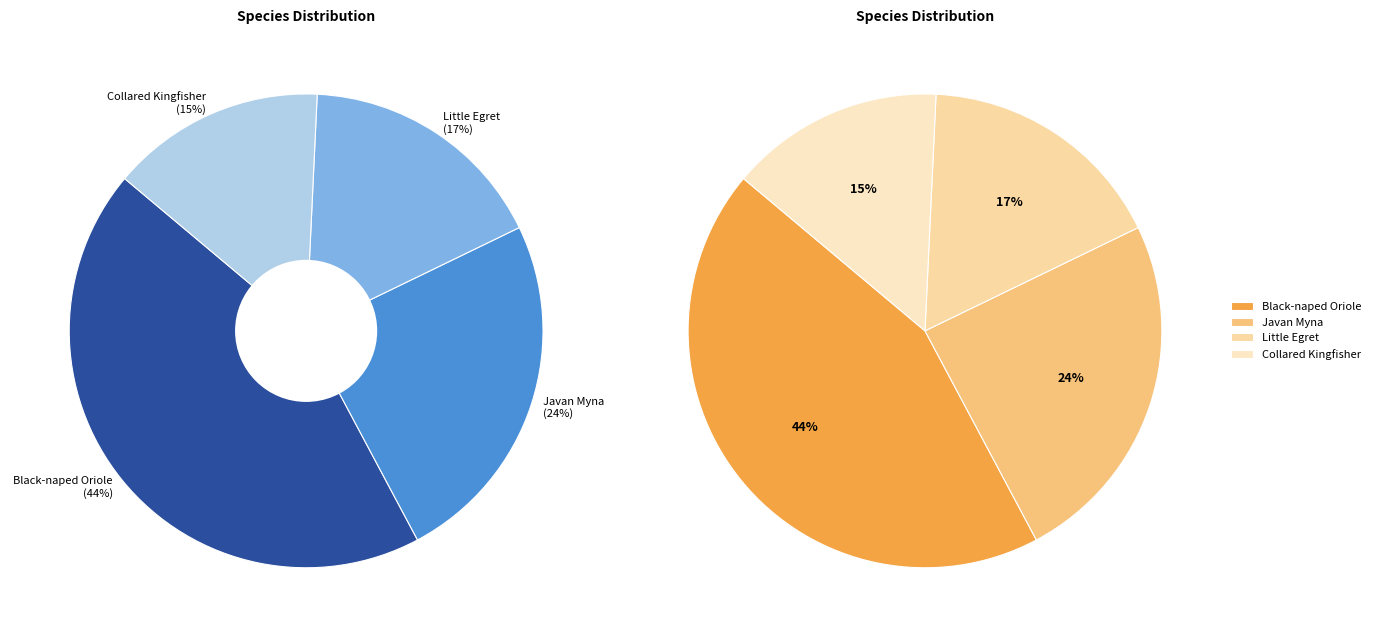

How many slices are in this pie chart?

4